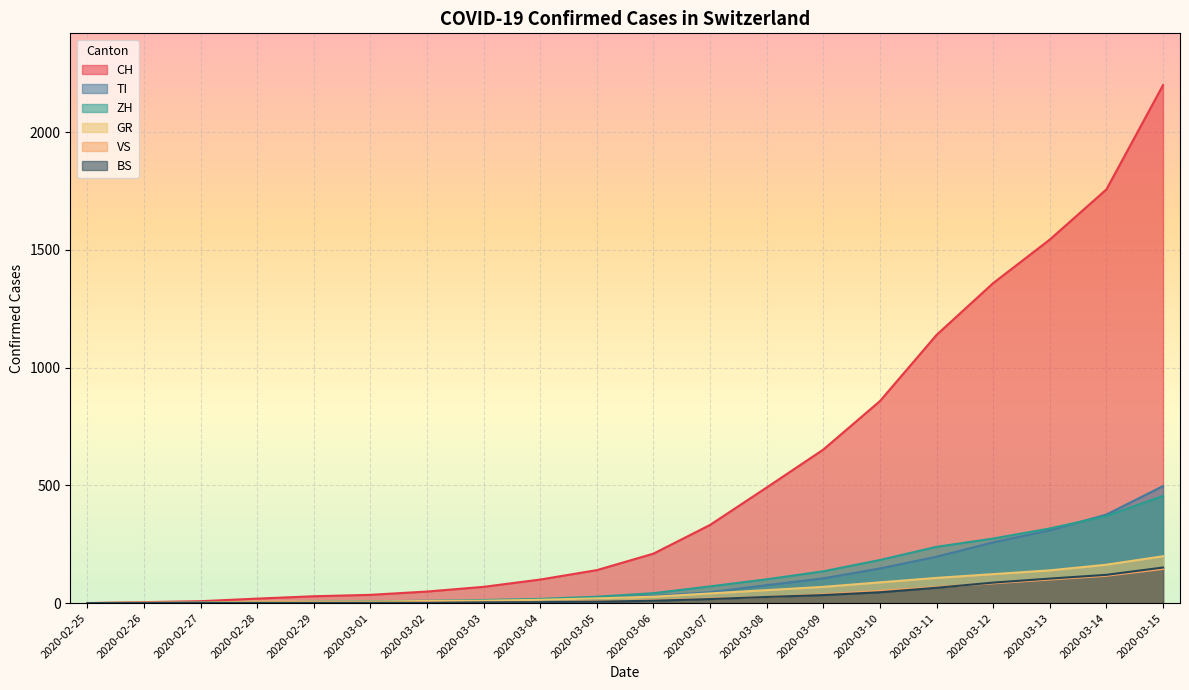

Rank the series at 2020-03-07 from lowest to highest value.

BS, VS, GR, TI, ZH, CH